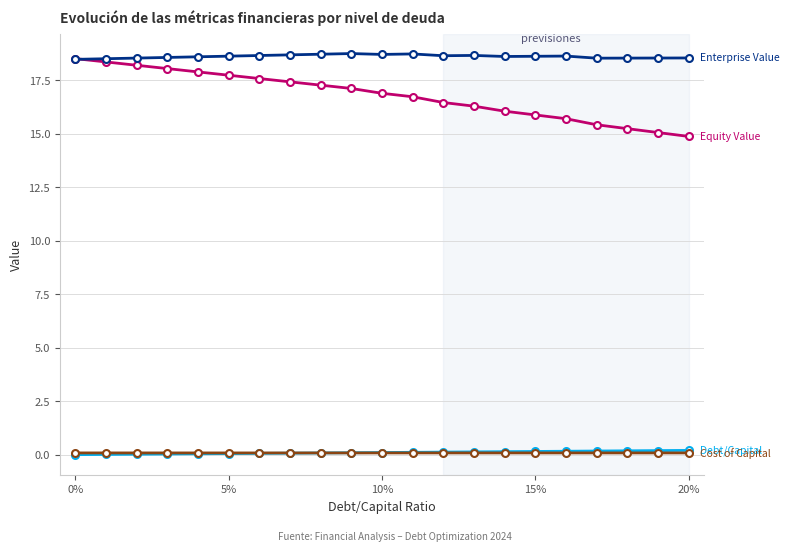

What is the greatest value displayed?

18.7